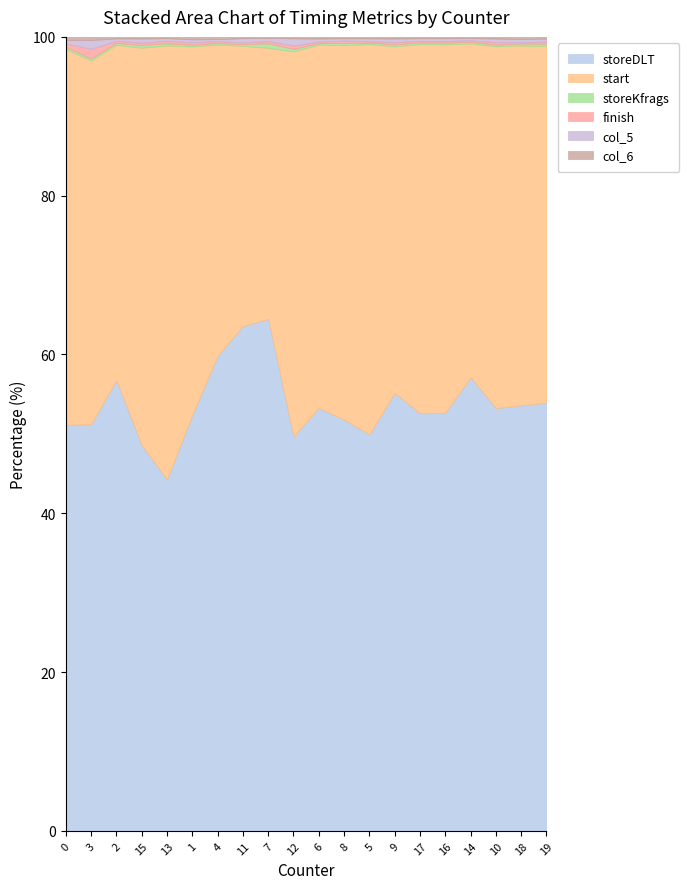

What position from the right is 3?

19